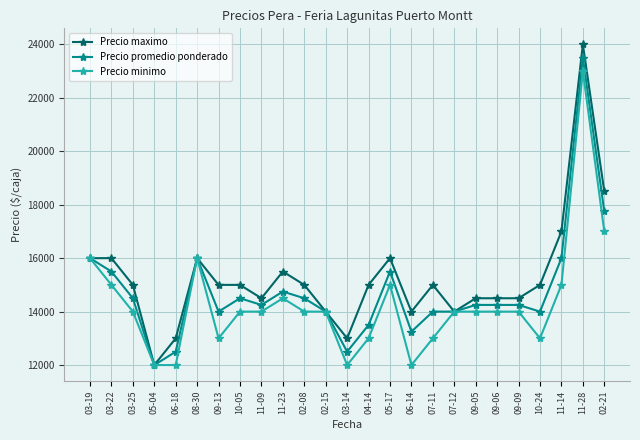

At 09-09, list the series in order from smallest to largest.

Precio minimo, Precio promedio ponderado, Precio maximo